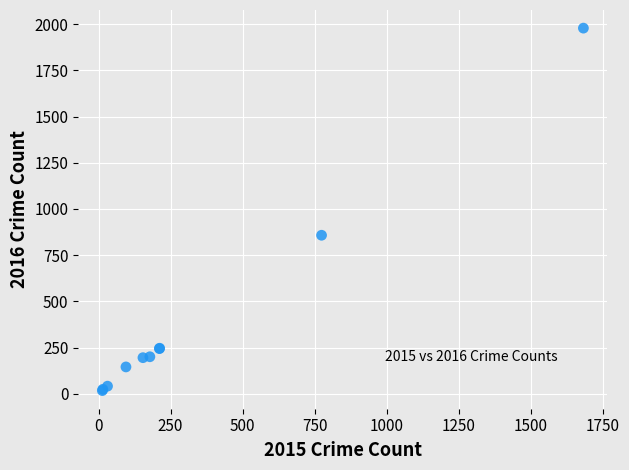

What Y value in the scatter plot is closest to 998?

858